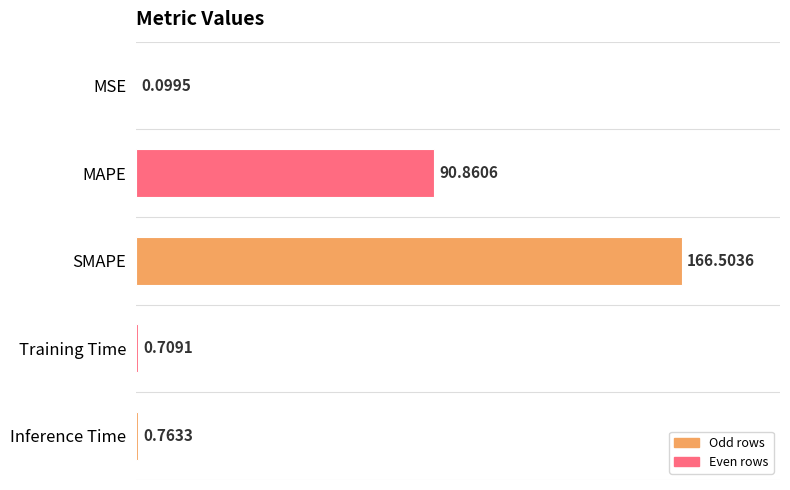

What is the sum of the values at Inference Time and MSE?

0.9